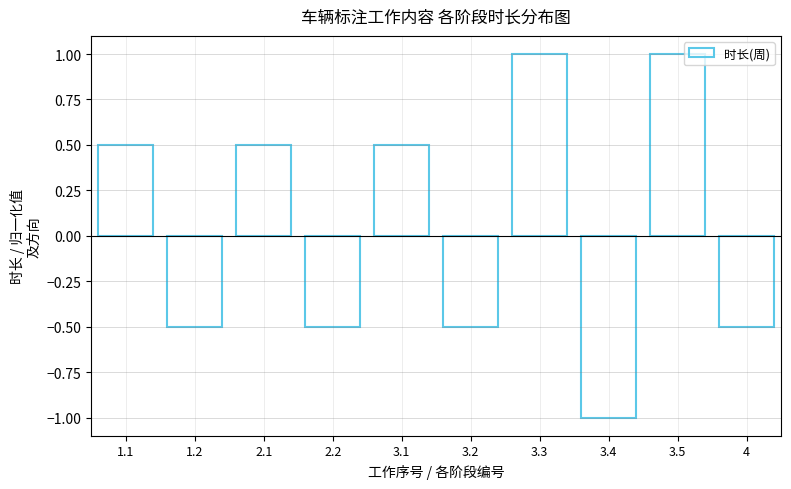

Reading left to right, extract all data points from this chart.

0.5	-0.5	0.5	-0.5	0.5	-0.5	1.0	-1.0	1.0	-0.5